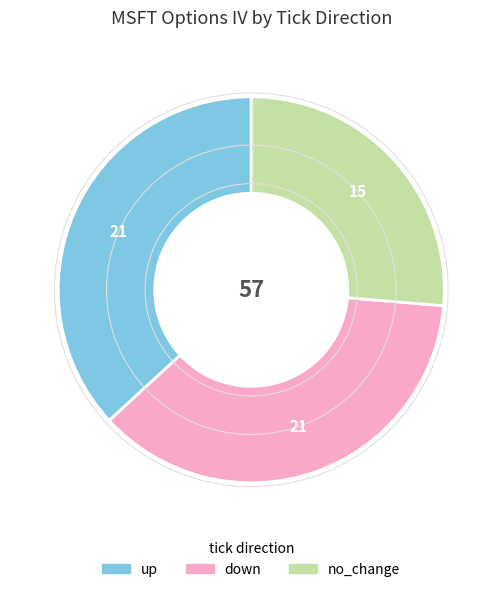

Which category has the smallest portion of the pie?

no_change